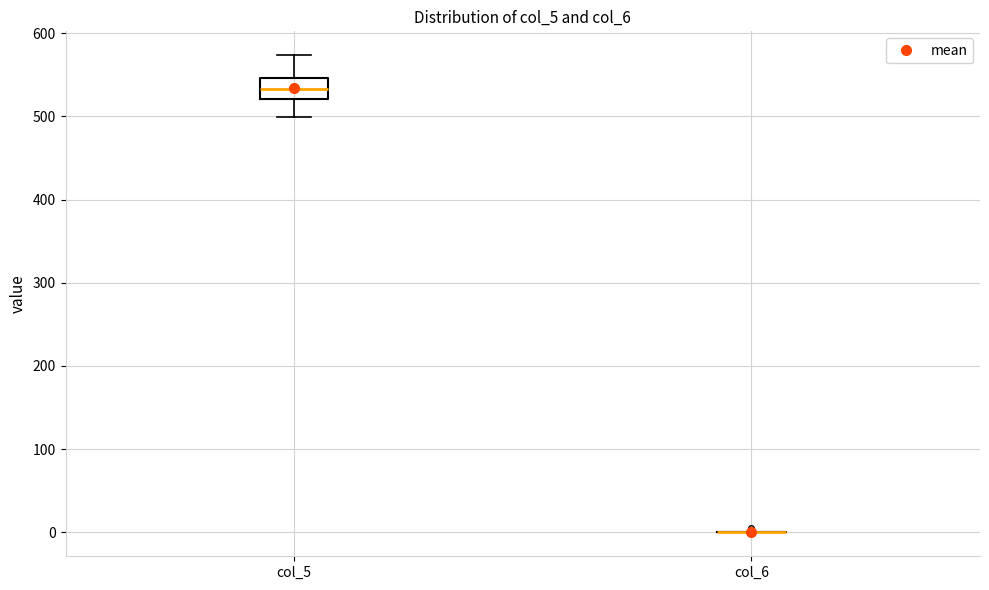

Comparing the boxes themselves (not the whiskers), which one is the tallest?

col_5